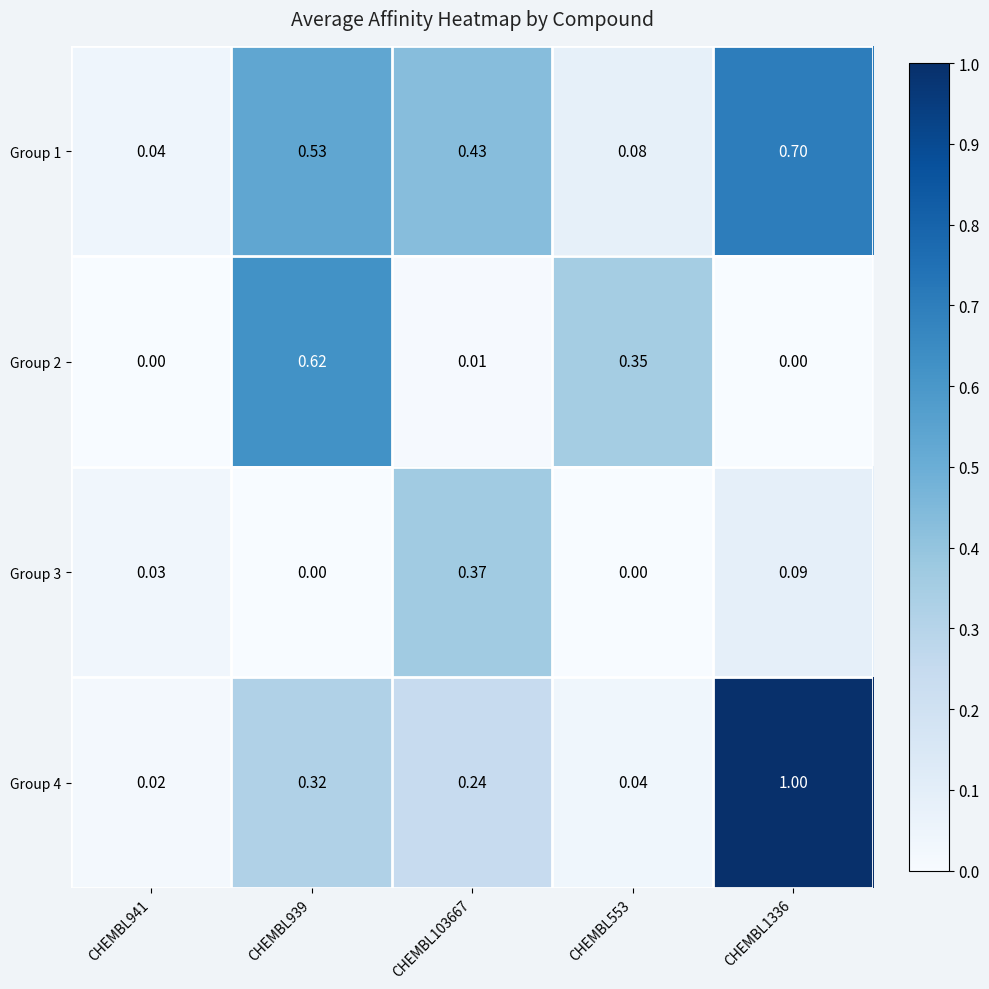

Is the value of Group 1 at CHEMBL939 greater than the value of Group 3 at CHEMBL939?

Yes